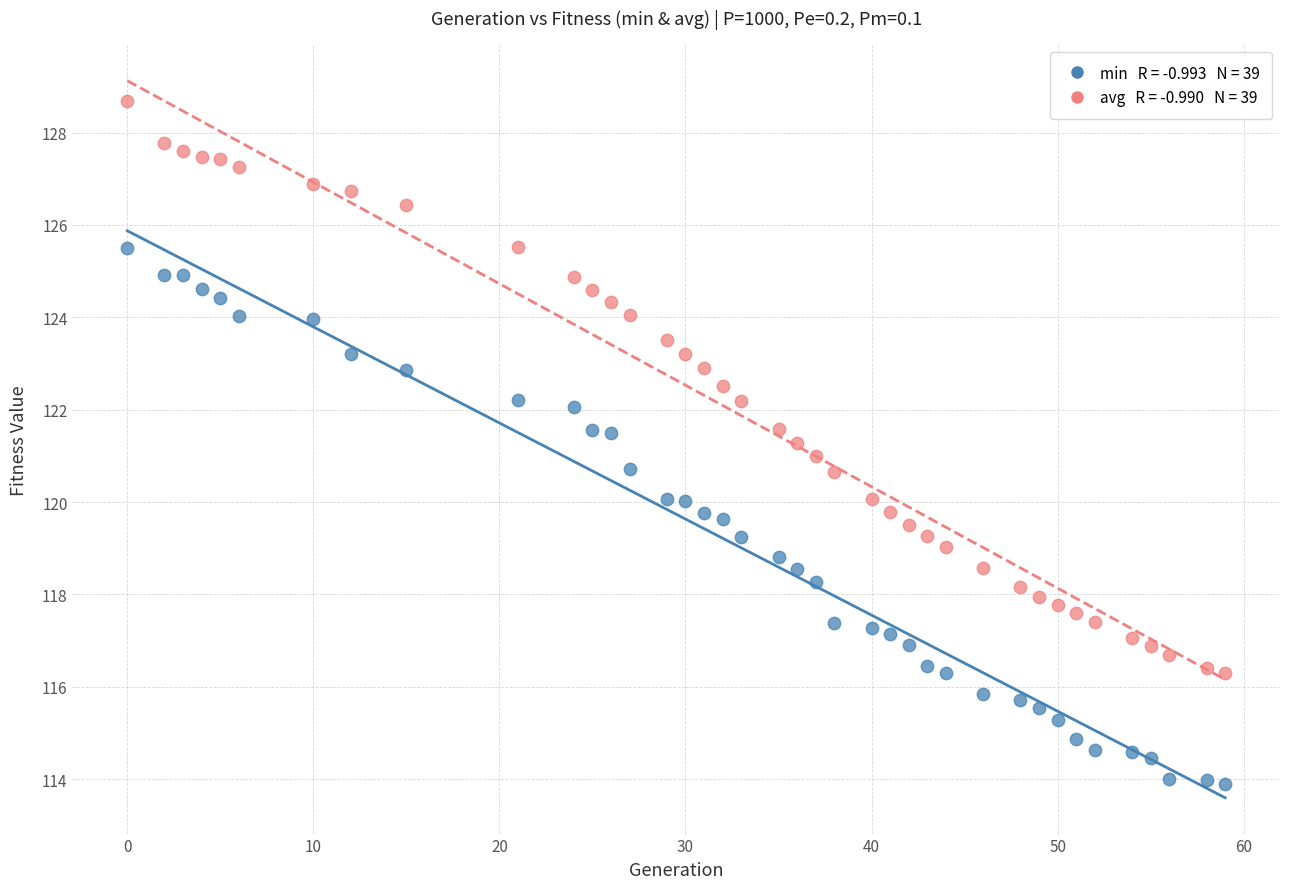

Across all data points, what is the range of Y values (max minus min)?

14.8